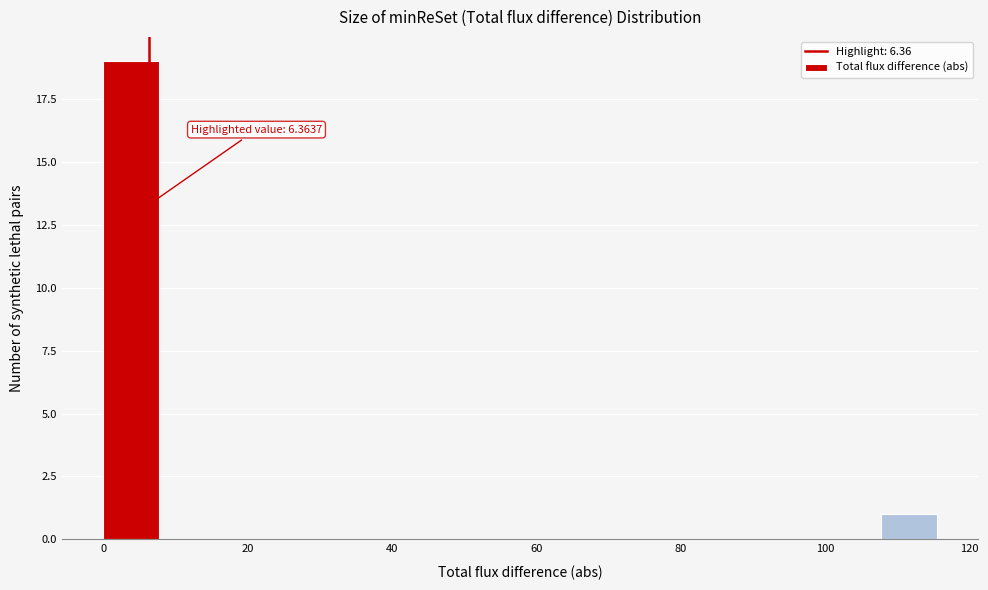

Read against the x-axis, roughly where is the centre of the tallest bar?

4